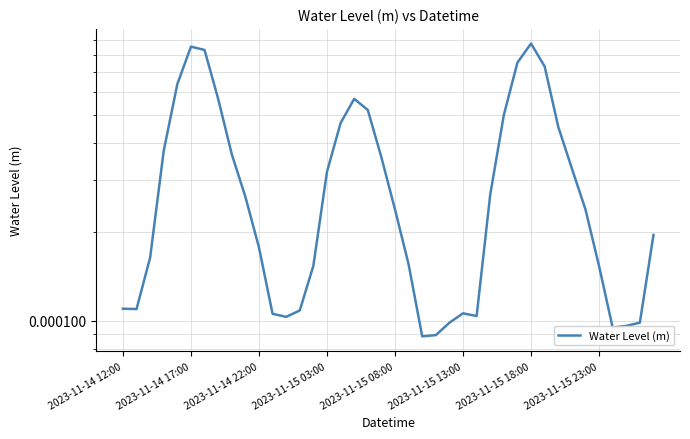

Is it true that the value at 29 is 0.0?

True